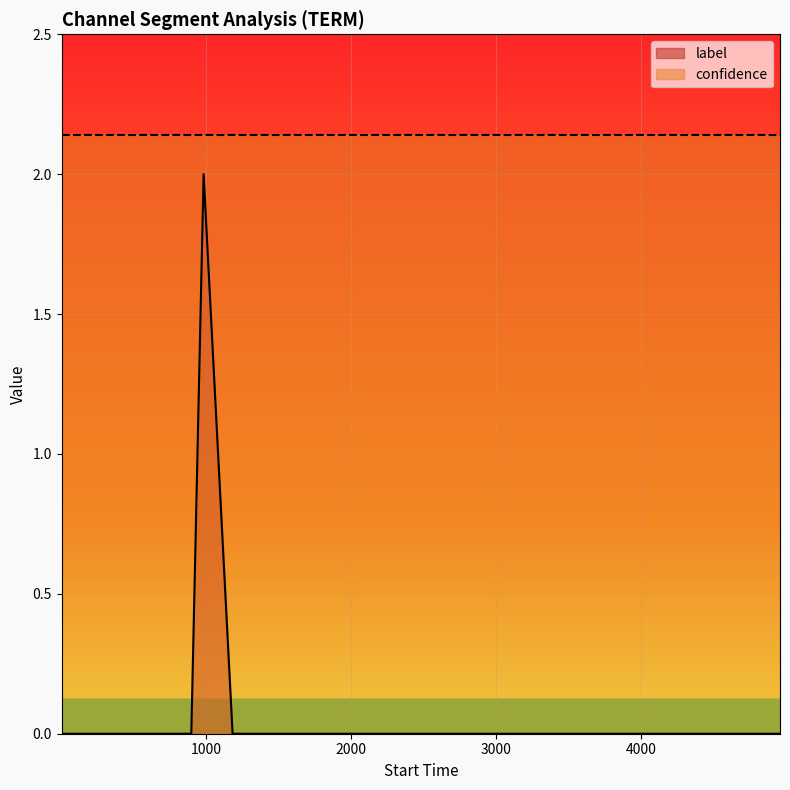

Which series has the largest total across all categories?

confidence